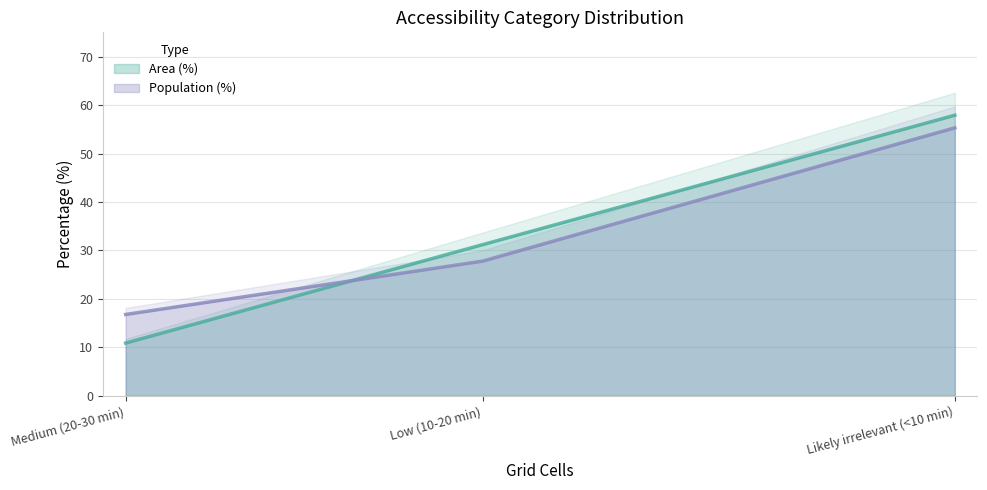

The value of Area (%) at Medium (20-30 min) is 10.9. True or false?

True